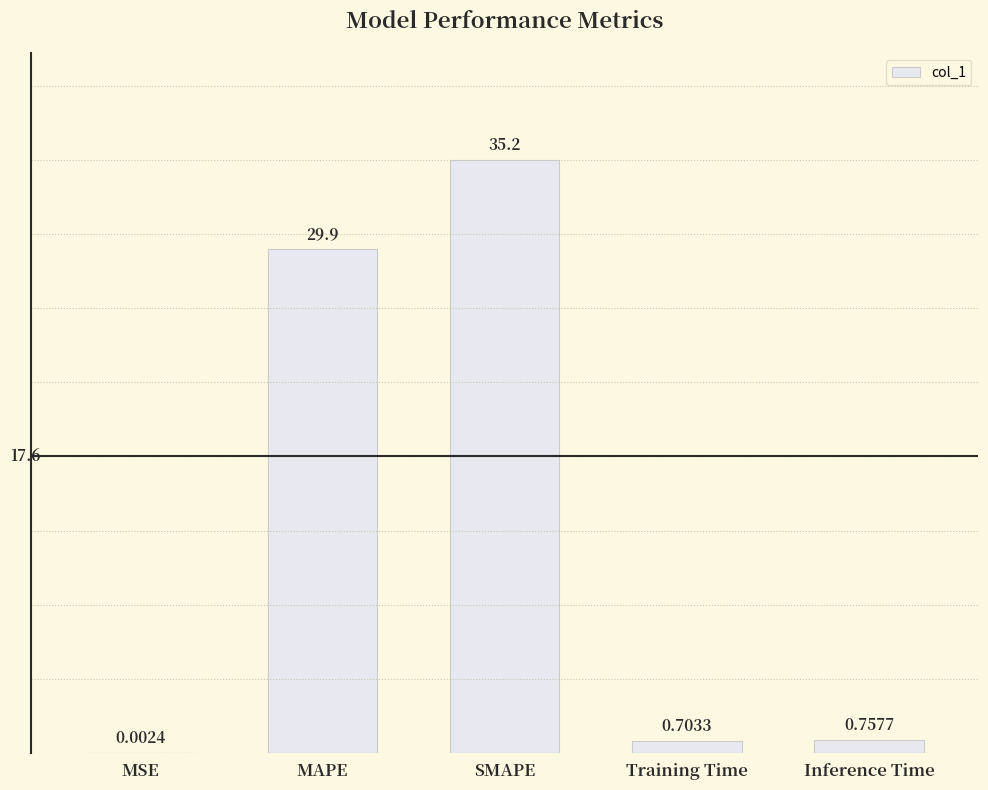

What is the approximate value at SMAPE?

35.2